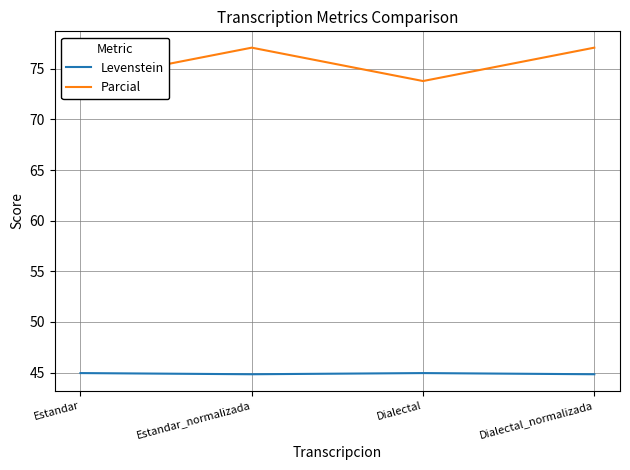

Rank the series at Estandar_normalizada from lowest to highest value.

Levenstein, Parcial